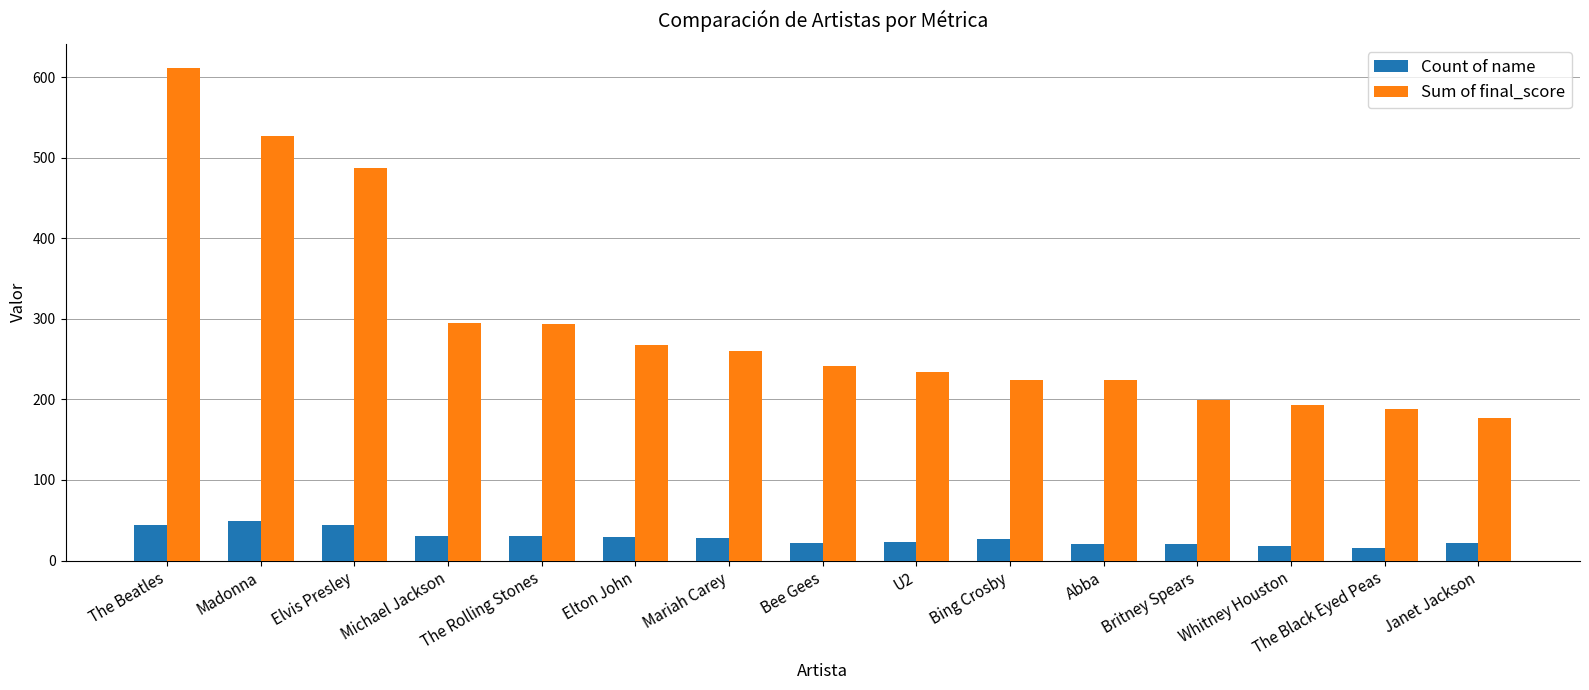

Rank the series by their maximum value, from highest to lowest.

Sum of final_score, Count of name